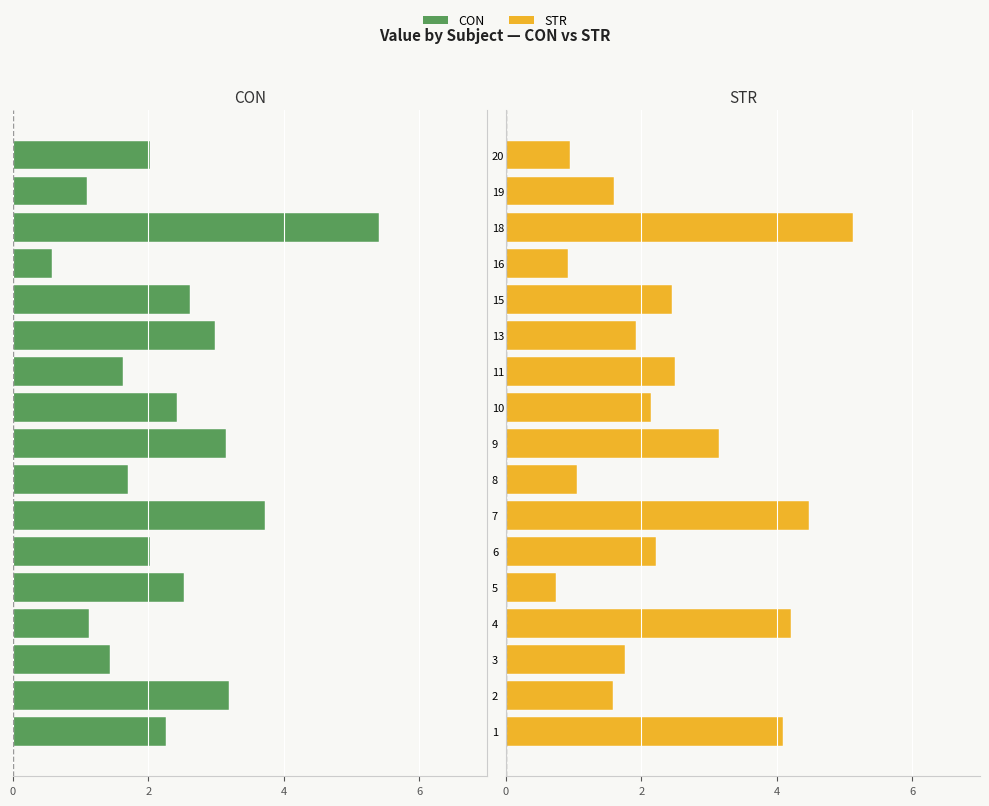

What are all the series names shown in the legend?

CON, STR